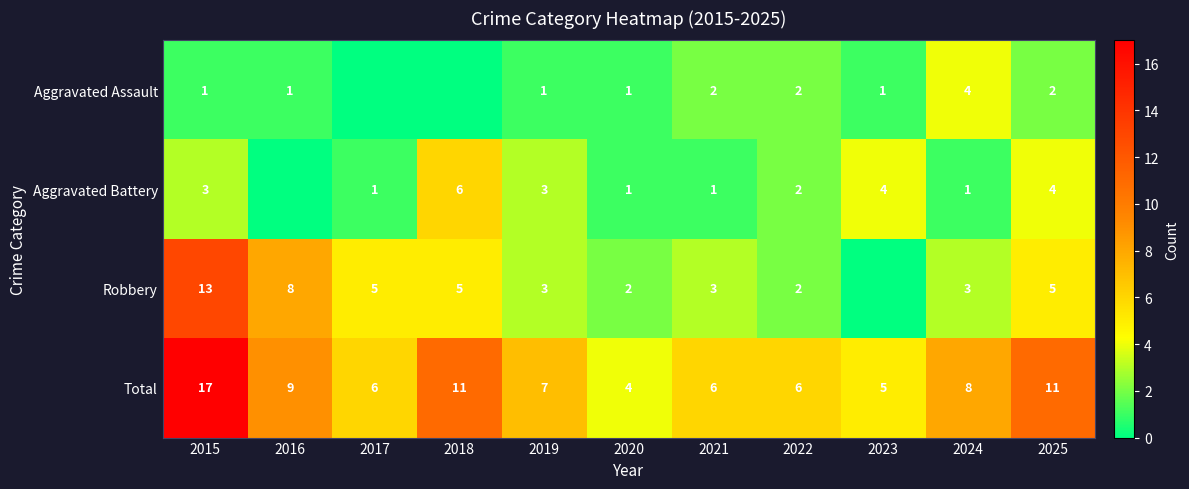

At which category is the sum across all series the highest?

2015